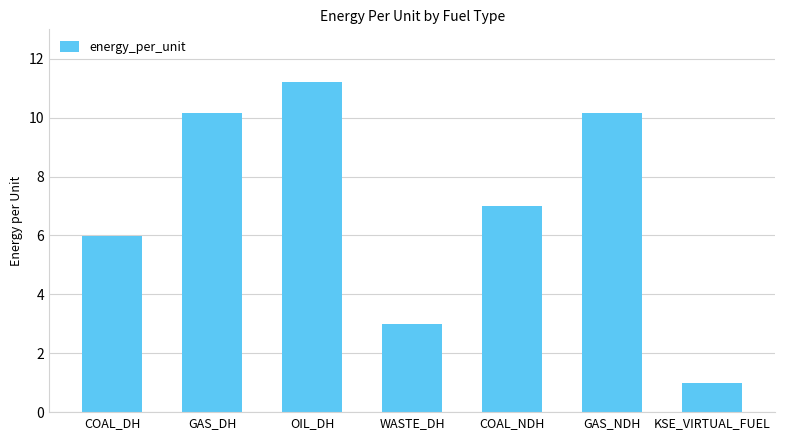

How many data points are less than 7?

3